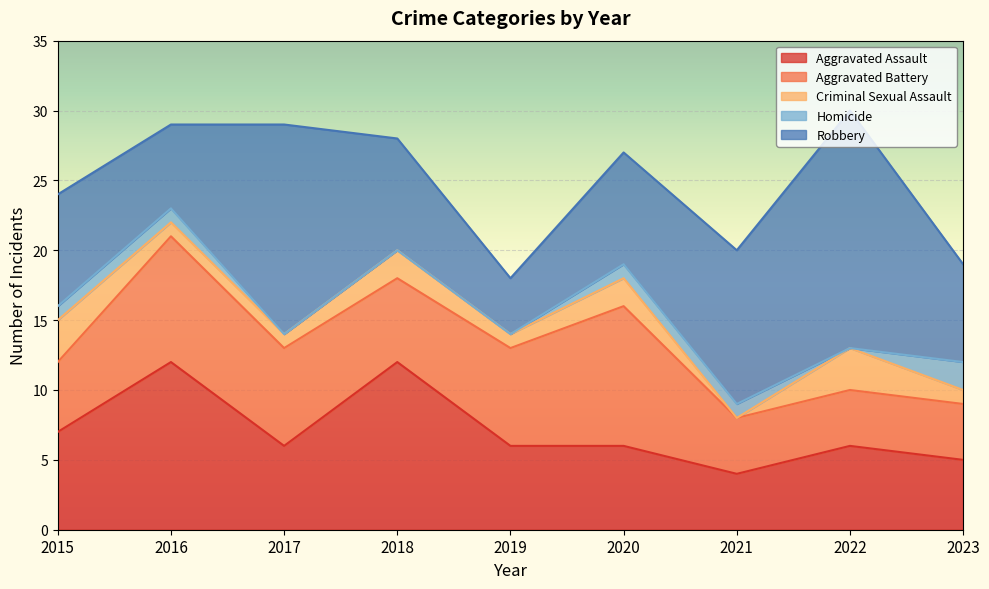

Where does the Aggravated Battery series first go above 6?

2016